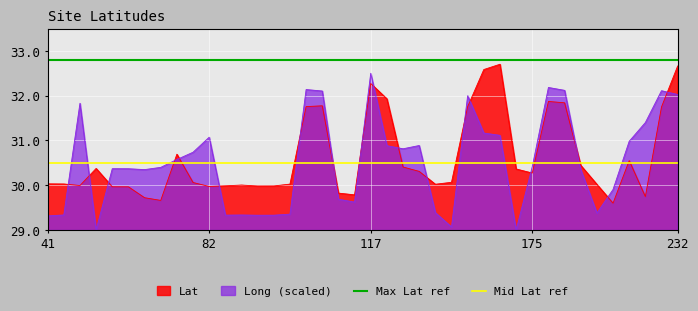

Which category has the highest value in the Max Lat ref series?

41